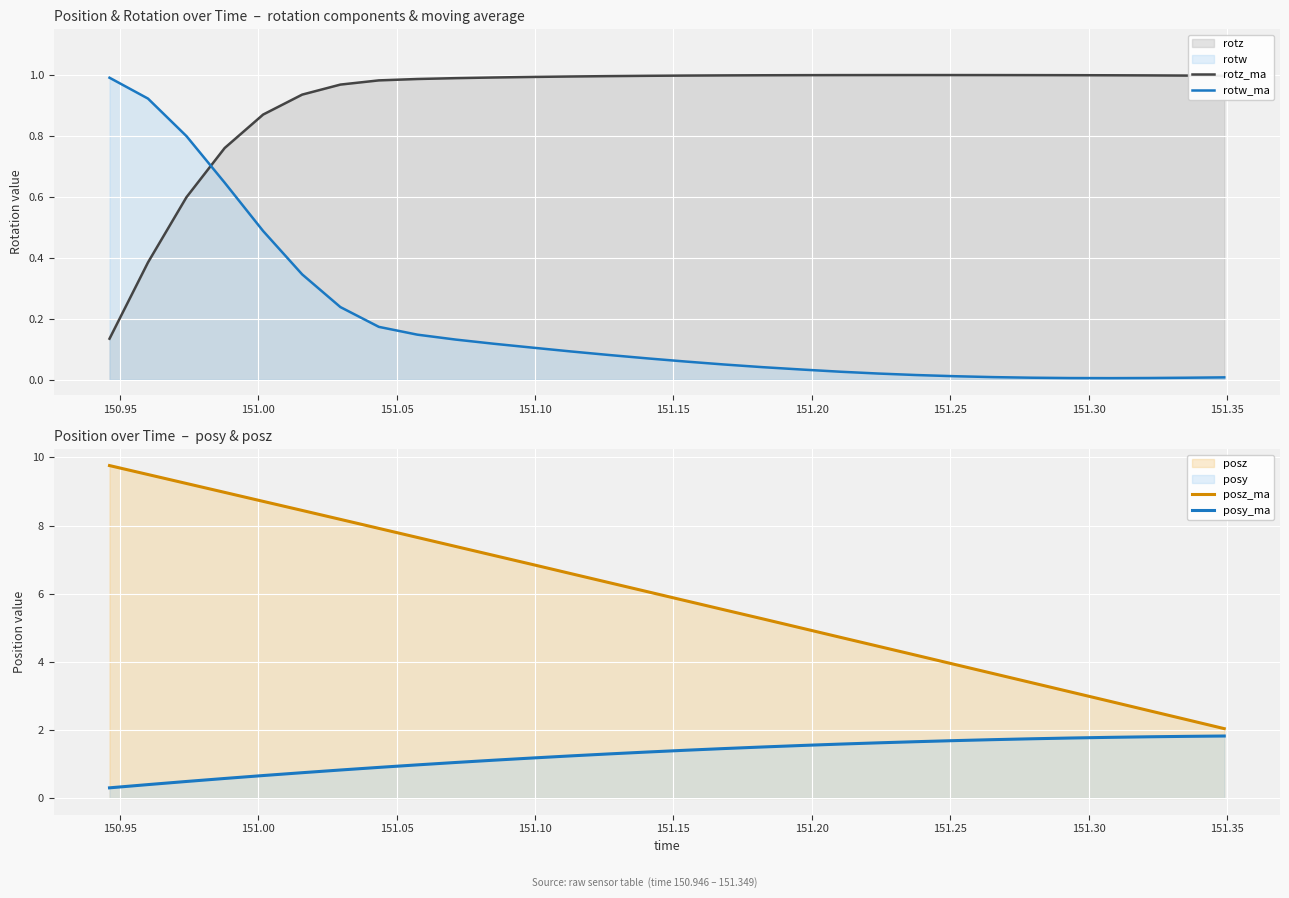

How many times do rotz_ma and rotw_ma cross each other?

1